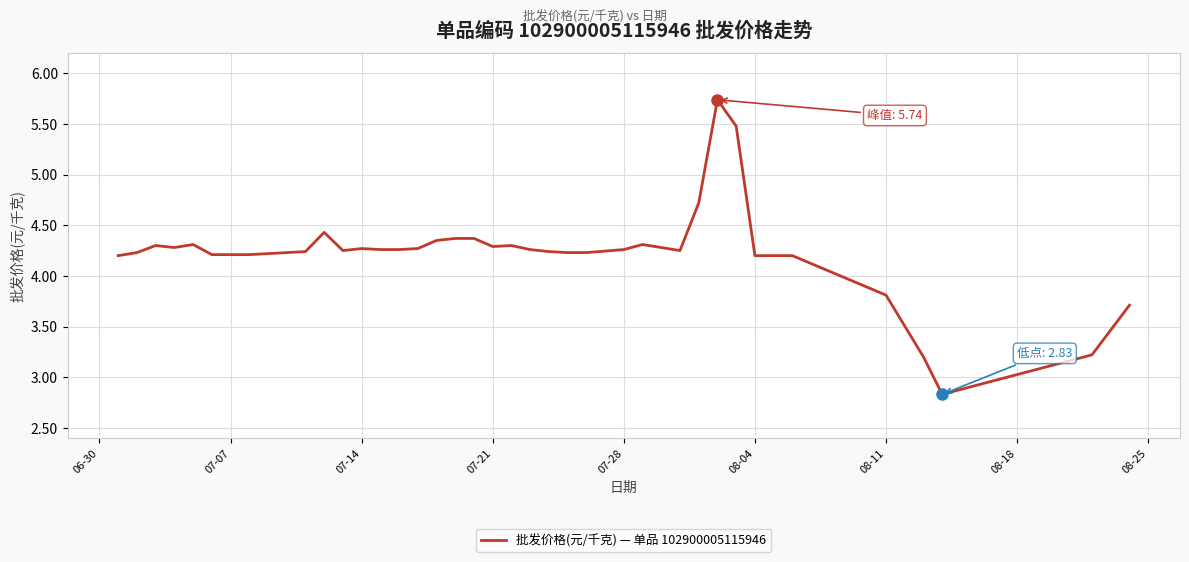

Count the number of categories in the chart.

40